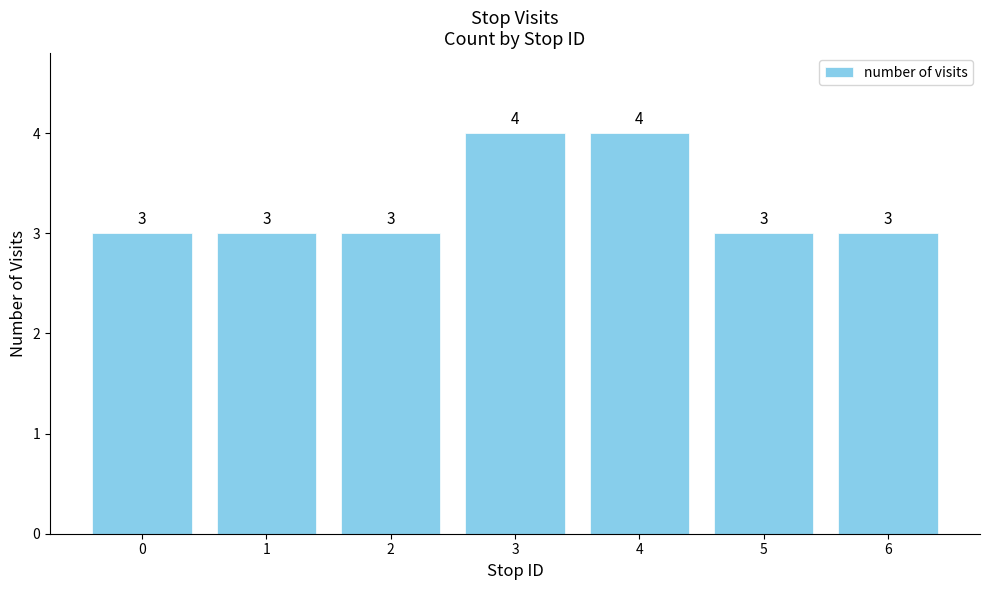

The chart shows a value of 4 at 3. True or false?

True